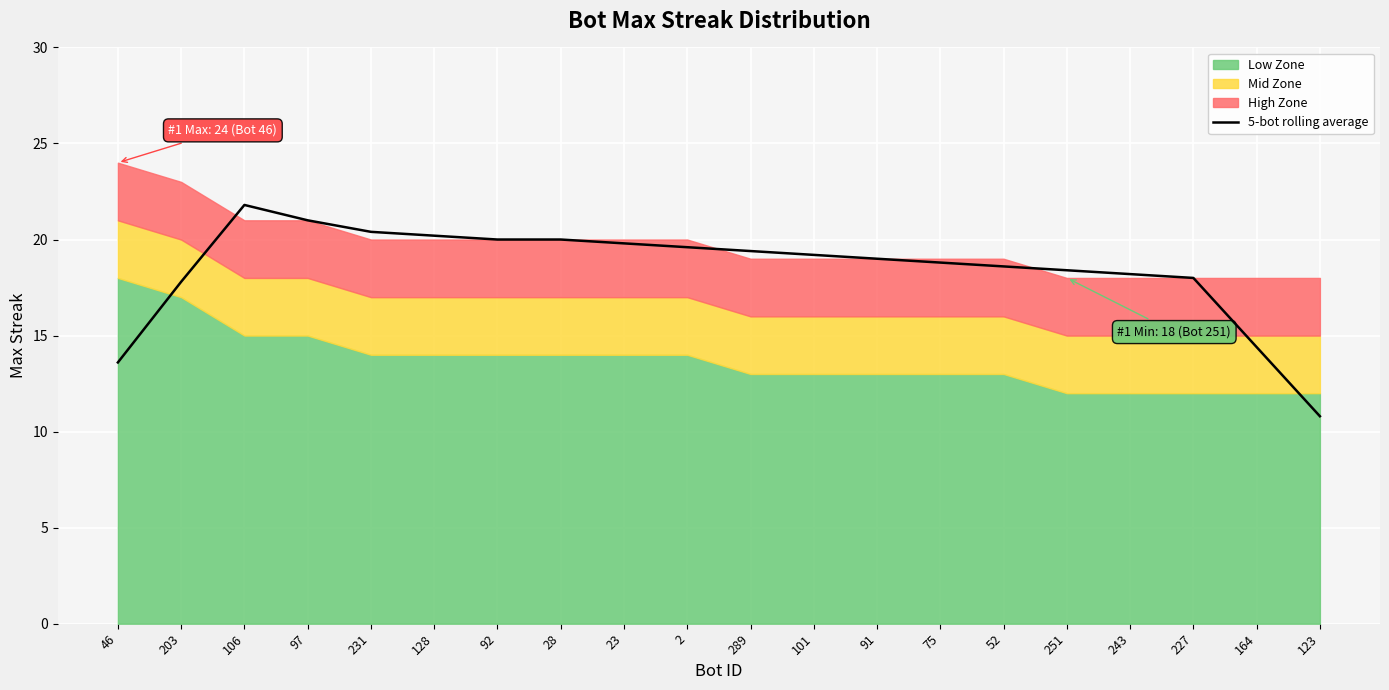

The value of 5-bot rolling average at 75 is 30.2. True or false?

False